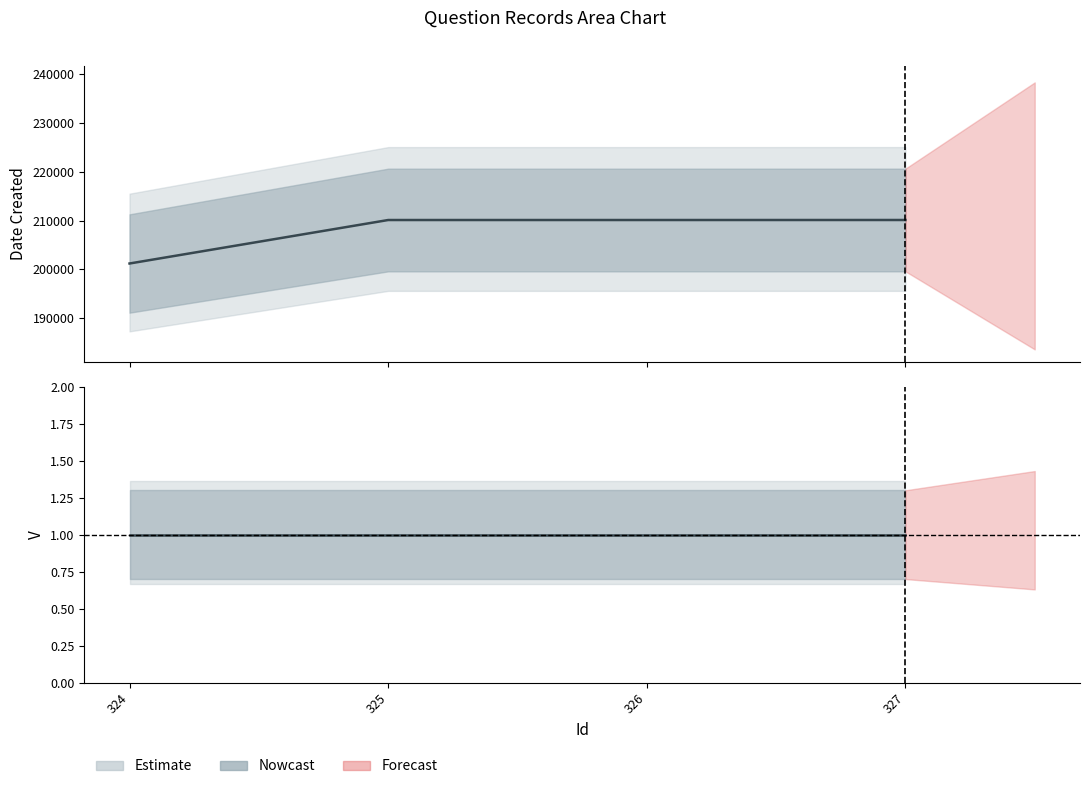

How many data points does each series have?

4